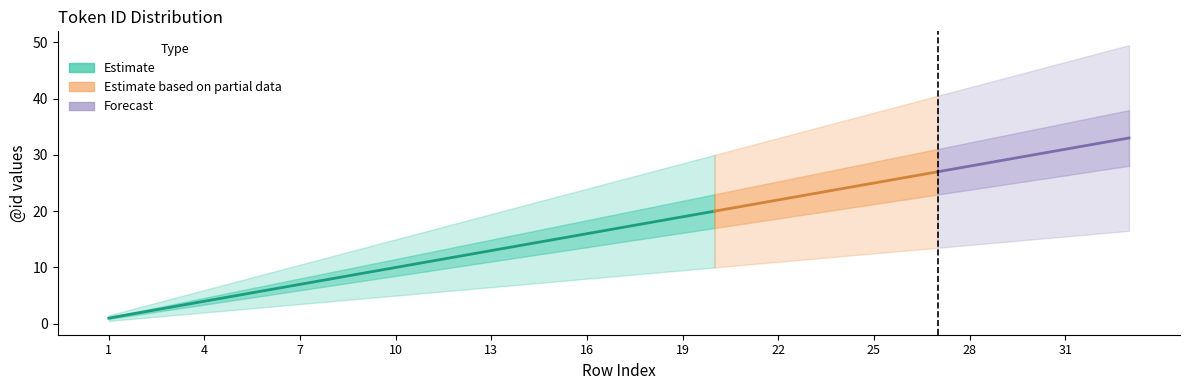

Reading left to right, extract all data points from this chart.

lower_bound: 1=0.5	2=1.0	3=1.5	4=2.0	5=2.5	6=3.0	7=3.5	8=4.0	9=4.5	10=5.0	11=5.5	12=6.0	13=6.5	14=7.0	15=7.5	16=8.0	17=8.5	18=9.0	19=9.5	20=10.0	21=10.5	22=11.0	23=11.5	24=12.0	25=12.5	26=13.0	27=13.5	28=14.0	29=14.5	30=15.0	31=15.5	32=16.0	33=16.5
mid: 1=1.0	2=2.0	3=3.0	4=4.0	5=5.0	6=6.0	7=7.0	8=8.0	9=9.0	10=10.0	11=11.0	12=12.0	13=13.0	14=14.0	15=15.0	16=16.0	17=17.0	18=18.0	19=19.0	20=20.0	21=21.0	22=22.0	23=23.0	24=24.0	25=25.0	26=26.0	27=27.0	28=28.0	29=29.0	30=30.0	31=31.0	32=32.0	33=33.0
upper_bound: 1=1.5	2=3.0	3=4.5	4=6.0	5=7.5	6=9.0	7=10.5	8=12.0	9=13.5	10=15.0	11=16.5	12=18.0	13=19.5	14=21.0	15=22.5	16=24.0	17=25.5	18=27.0	19=28.5	20=30.0	21=31.5	22=33.0	23=34.5	24=36.0	25=37.5	26=39.0	27=40.5	28=42.0	29=43.5	30=45.0	31=46.5	32=48.0	33=49.5